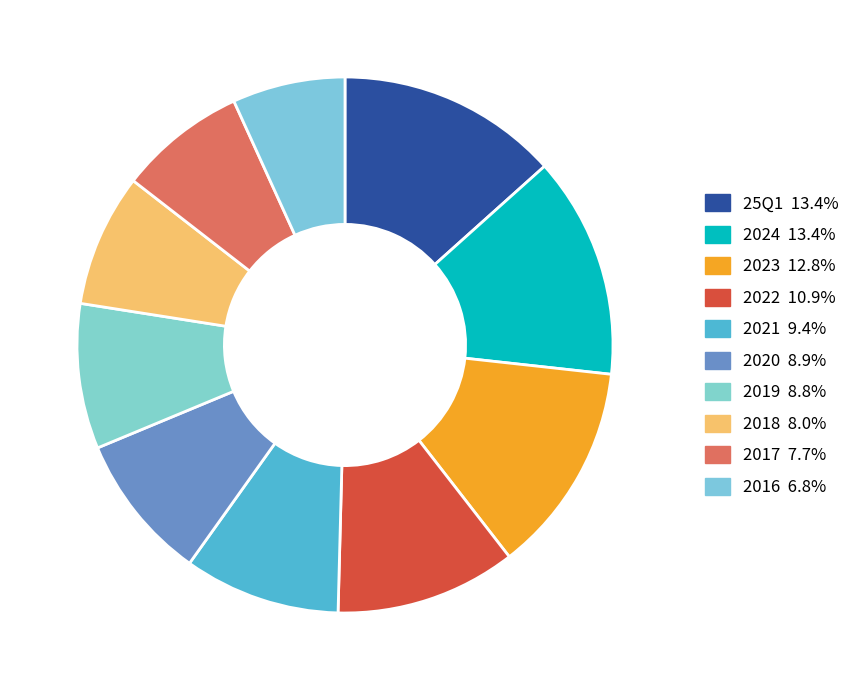

Is there any slice that represents more than half of the pie?

No